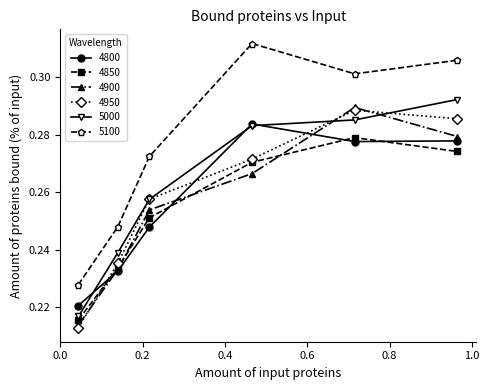

Count the 5100 values in the range 0 to 1.

6